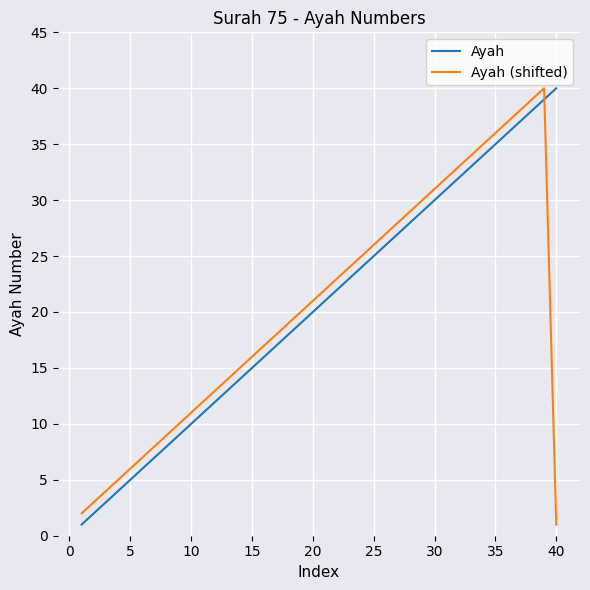

Reading right to left, what are all the values shown in this chart?

Ayah: 40	39	38	37	36	35	34	33	32	31	30	29	28	27	26	25	24	23	22	21	20	19	18	17	16	15	14	13	12	11	10	9	8	7	6	5	4	3	2	1
Ayah (shifted): 1	40	39	38	37	36	35	34	33	32	31	30	29	28	27	26	25	24	23	22	21	20	19	18	17	16	15	14	13	12	11	10	9	8	7	6	5	4	3	2